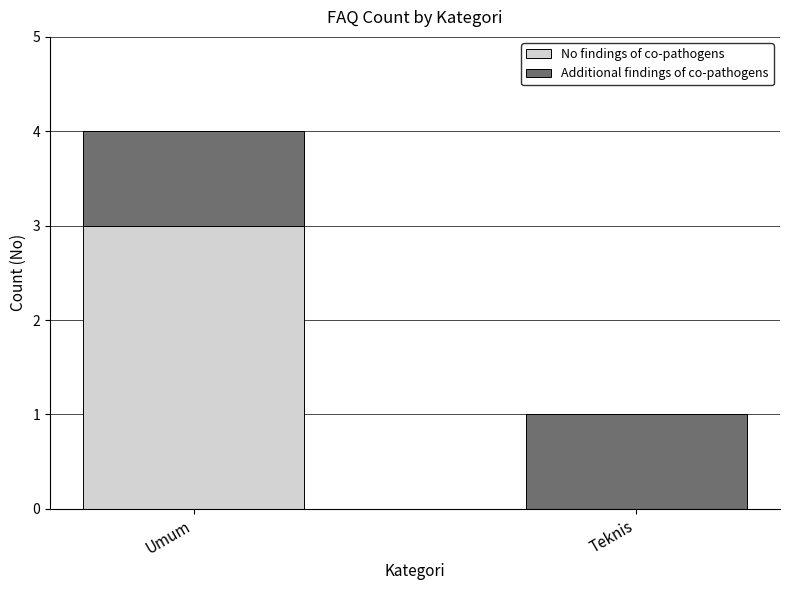

At which category is the sum across all series the highest?

Umum